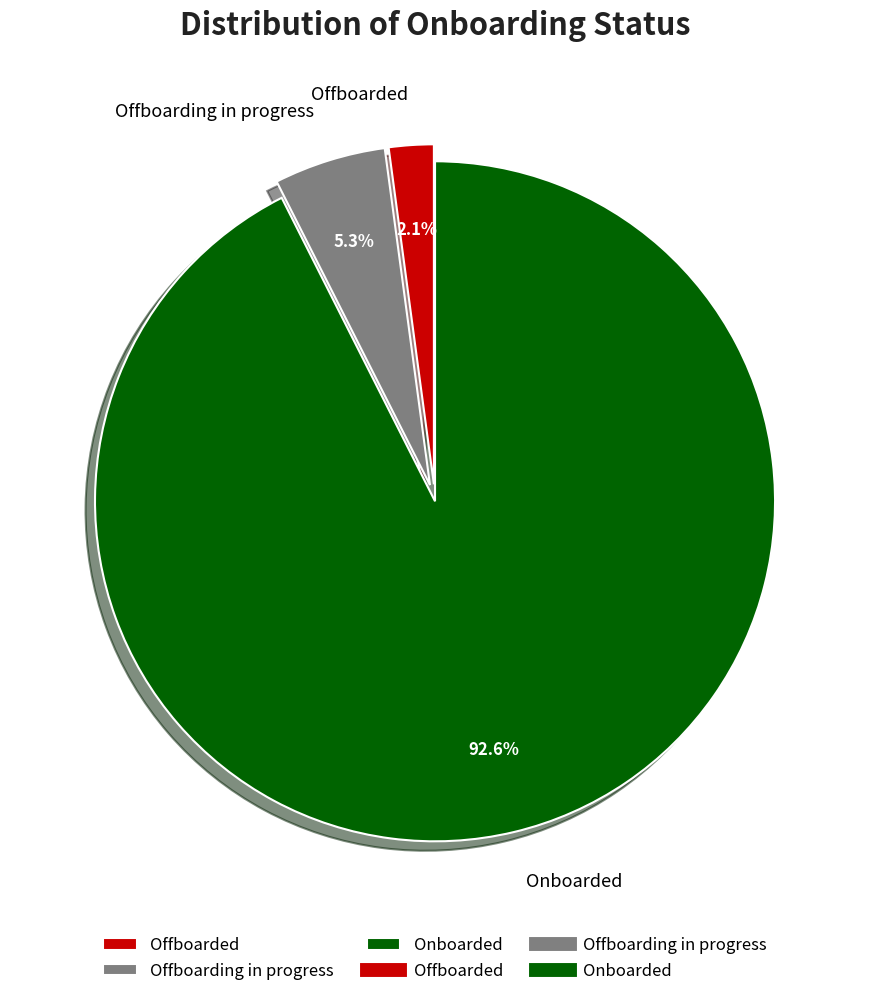

Is it true that Offboarded is 11% of the pie?

False